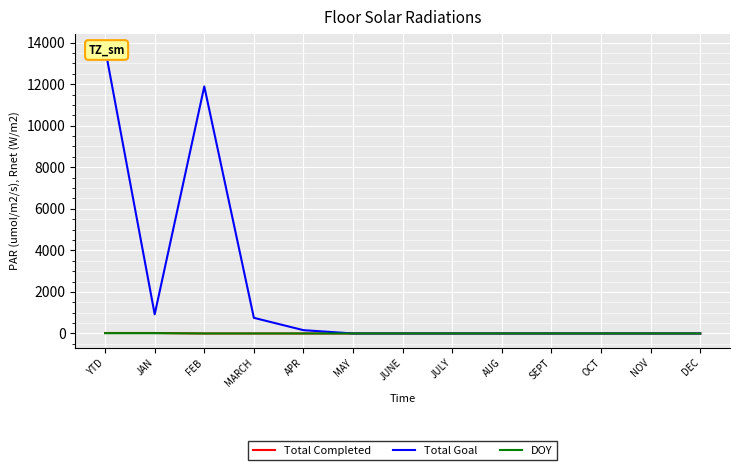

True or false: Total Goal and DOY cross at least once.

False